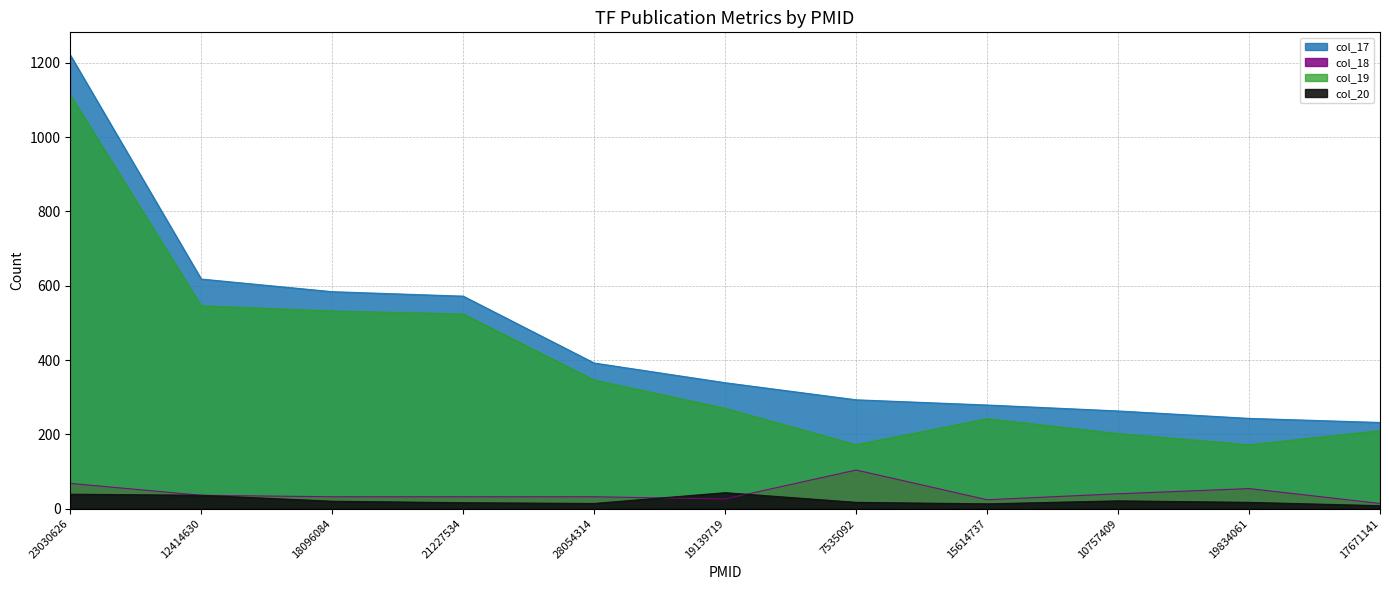

Rank the categories by col_17 value from highest to lowest.

23030626, 12414630, 18096084, 21227534, 28054314, 19139719, 7535092, 15614737, 10757409, 19834061, 17671141